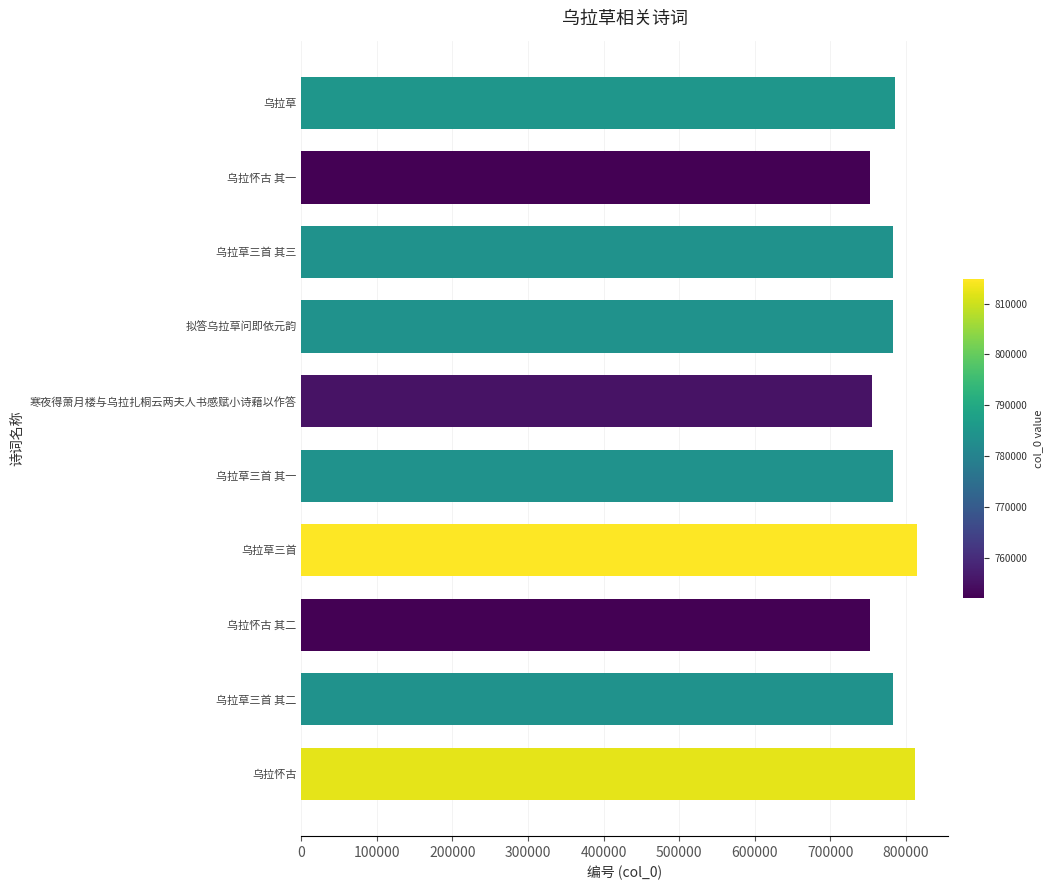

Read the value at 乌拉草三首 其二.

783772